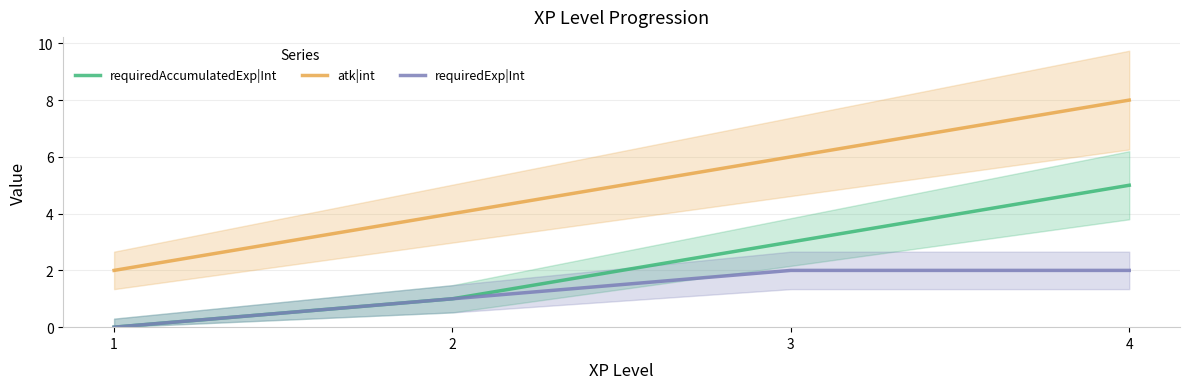

The atk|int series shows 3 at 3. True or false?

False